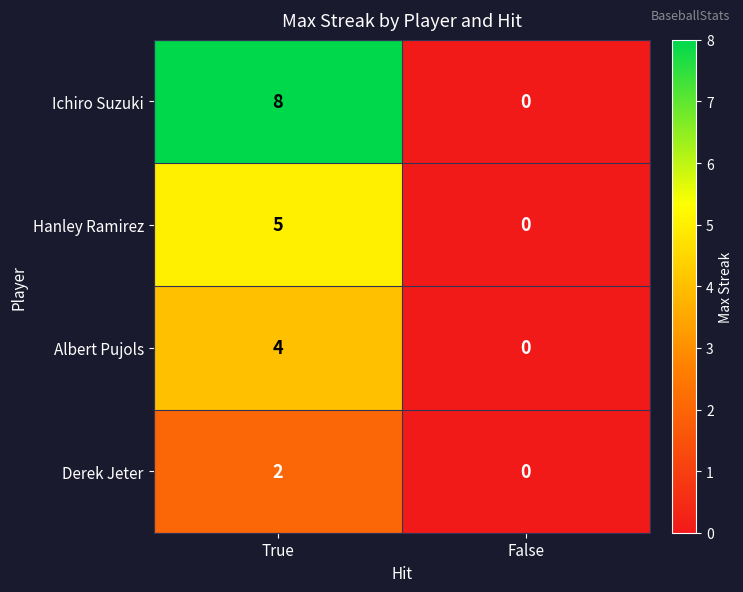

Rank the series at True from highest to lowest value.

Ichiro Suzuki, Hanley Ramirez, Albert Pujols, Derek Jeter